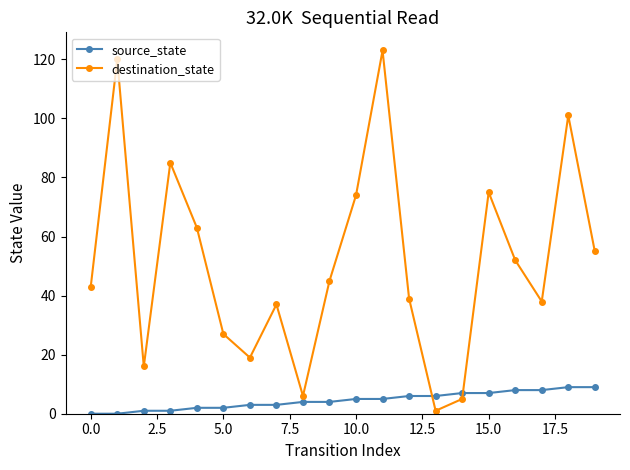

What is the sum of all source_state values?

90